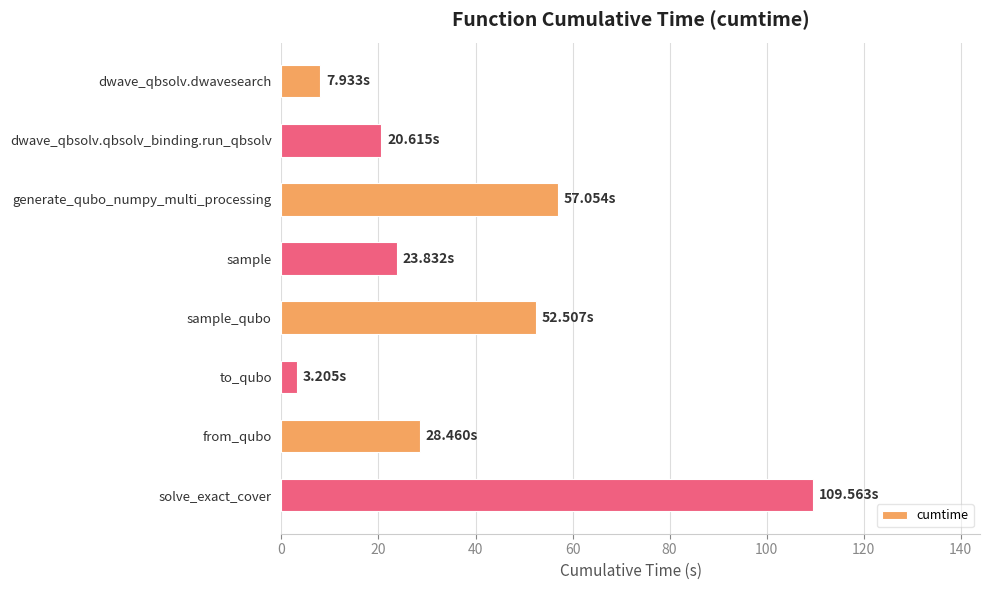

List the labels in order of value, smallest first.

to_qubo, dwave_qbsolv.dwavesearch, dwave_qbsolv.qbsolv_binding.run_qbsolv, sample, from_qubo, sample_qubo, generate_qubo_numpy_multi_processing, solve_exact_cover